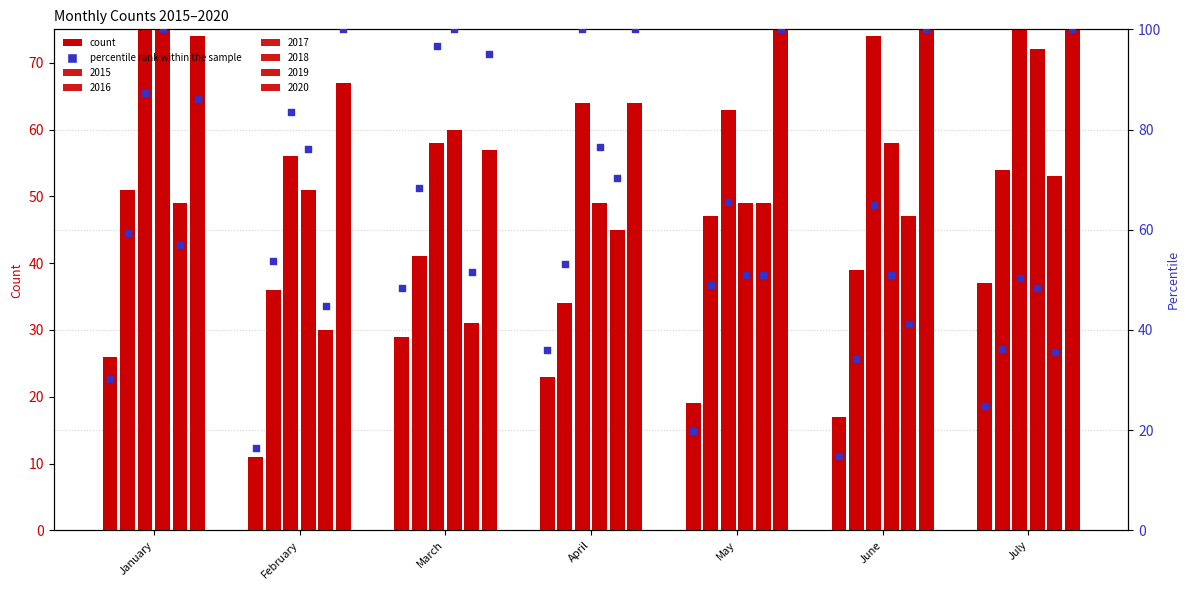

Approximately how many times larger is the value at January compared to March?

0.6